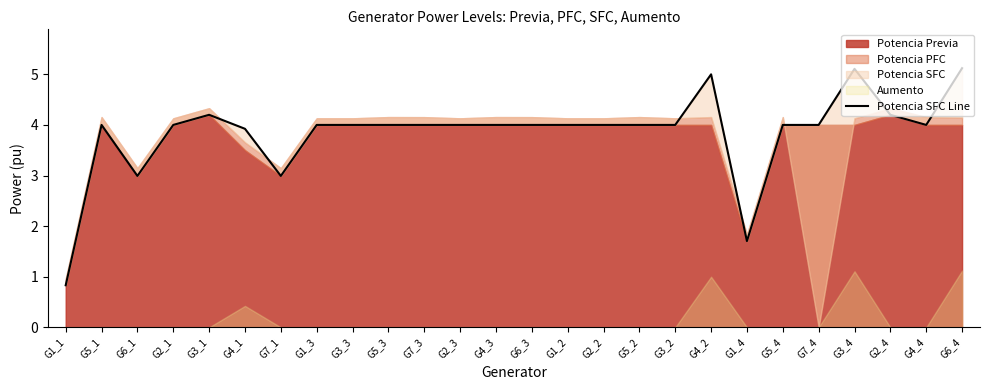

What is the label of the 3rd point from the right?

G2_4